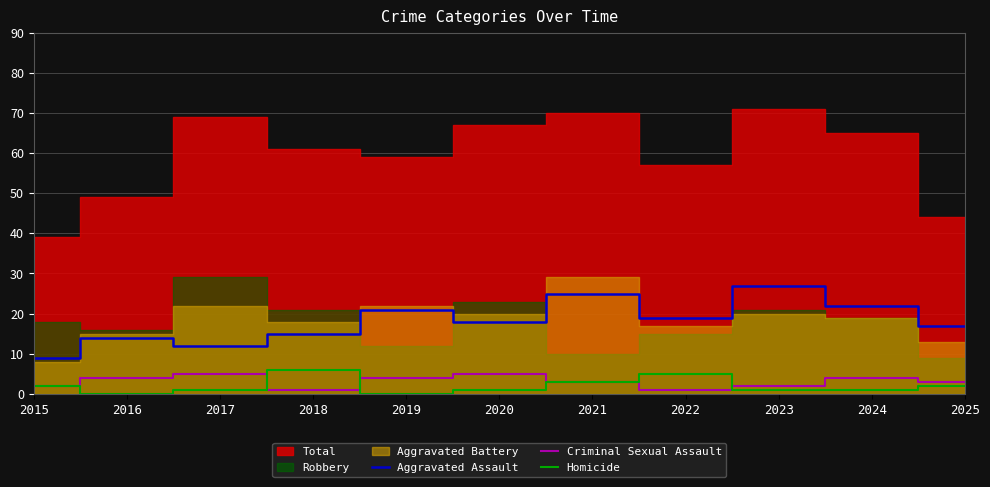

True or false: Homicide has a value of 1 at 2017.

True